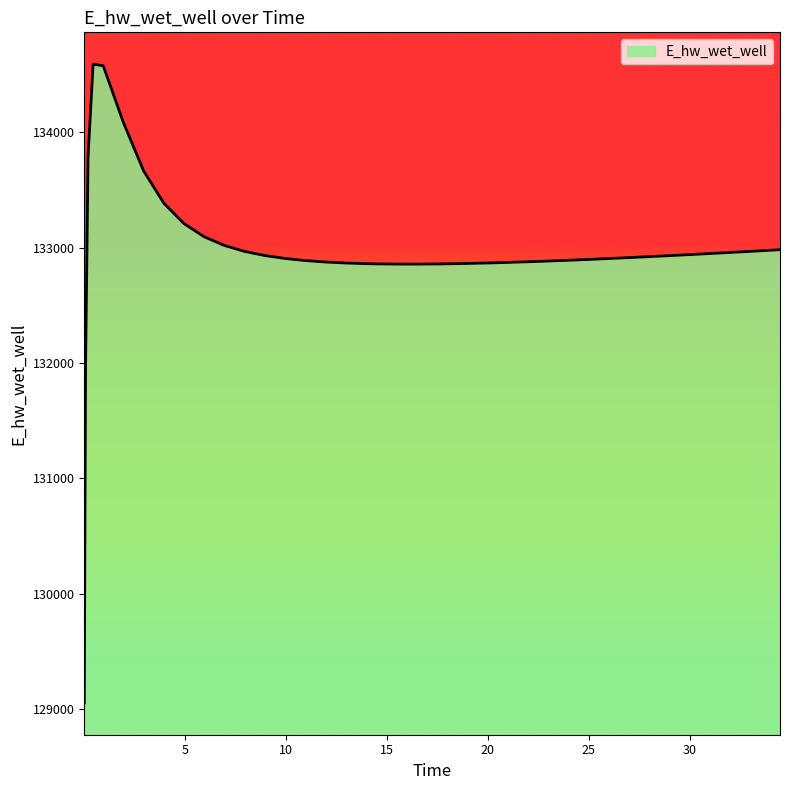

What is the difference between the second highest and minimum values?

5520.7